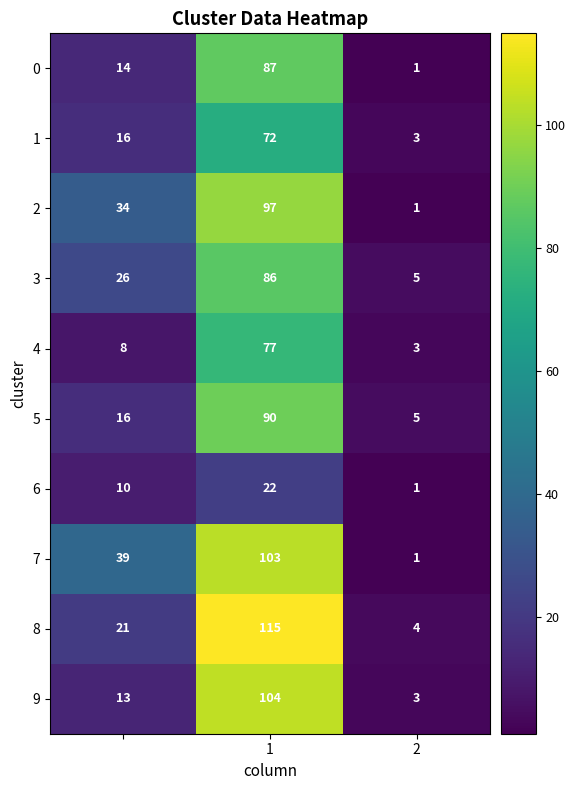

Reading left to right, list all the values displayed in this chart.

0: 14	87	1
1: 16	72	3
2: 34	97	1
3: 26	86	5
4: 8	77	3
5: 16	90	5
6: 10	22	1
7: 39	103	1
8: 21	115	4
9: 13	104	3